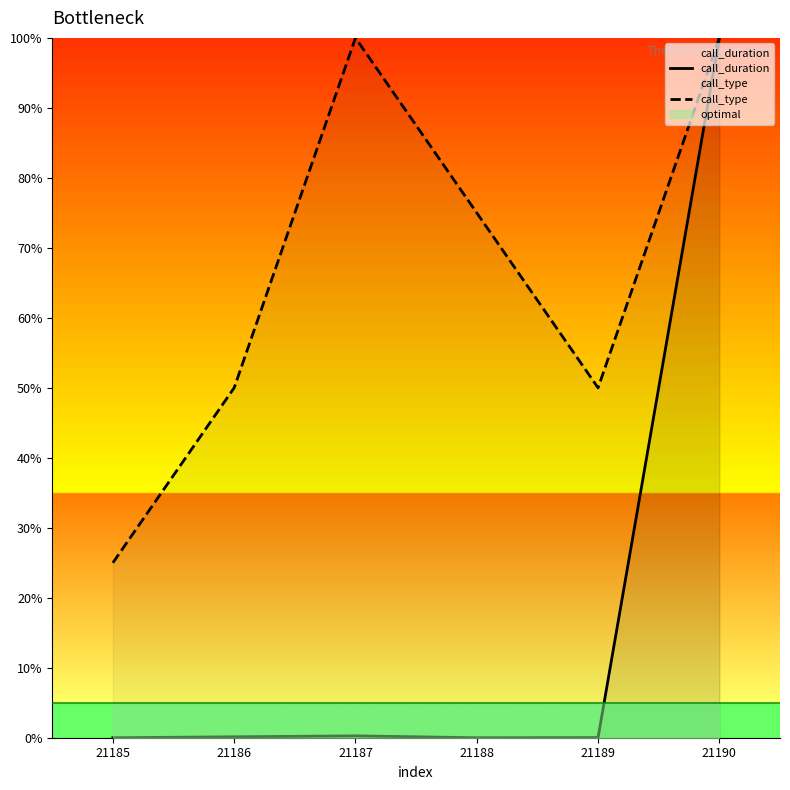

Which has a higher value, 21186 or 21189?

21186